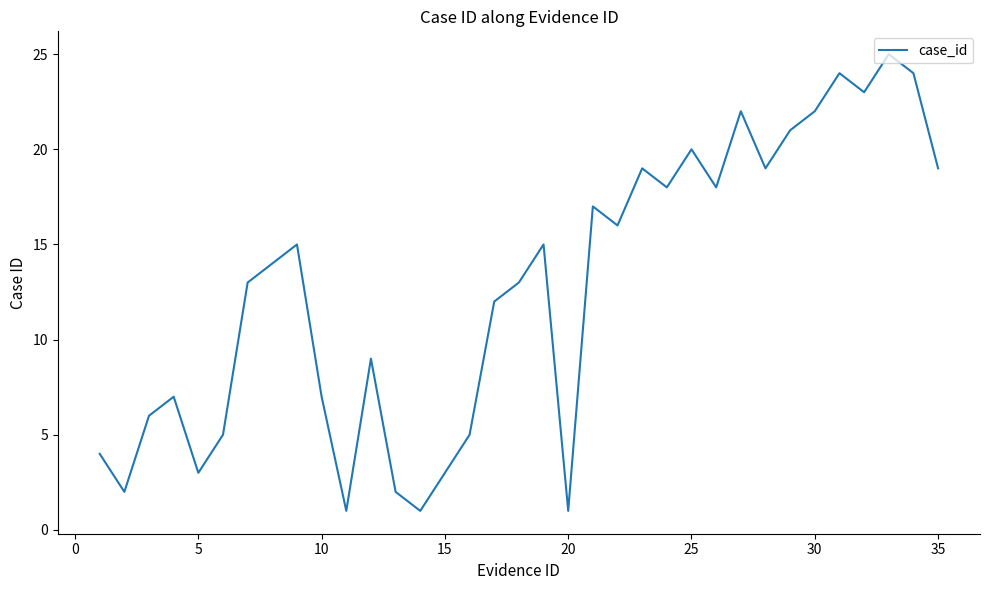

What is the greatest value displayed?

25